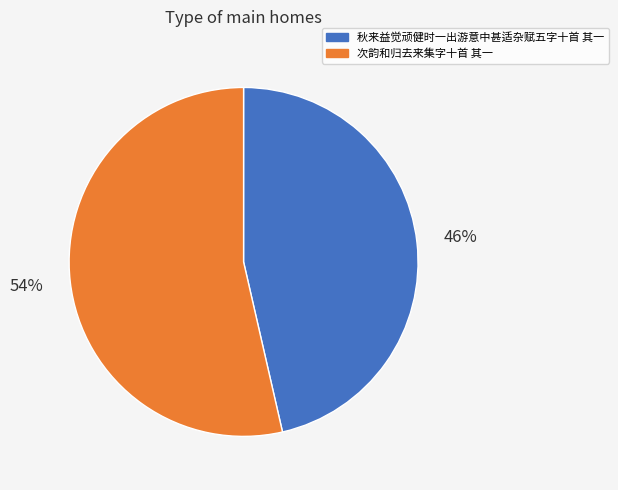

Does 秋来益觉顽健时一出游意中甚适杂赋五字十首 其一 represent more than half of the total?

No